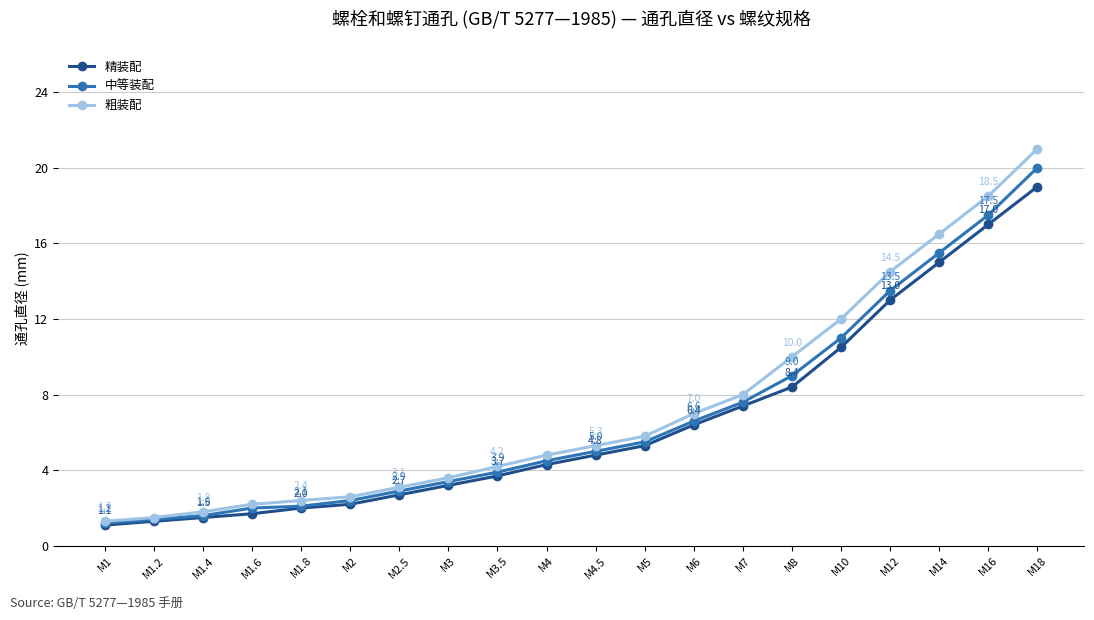

Which series has the widest spread of values?

粗装配